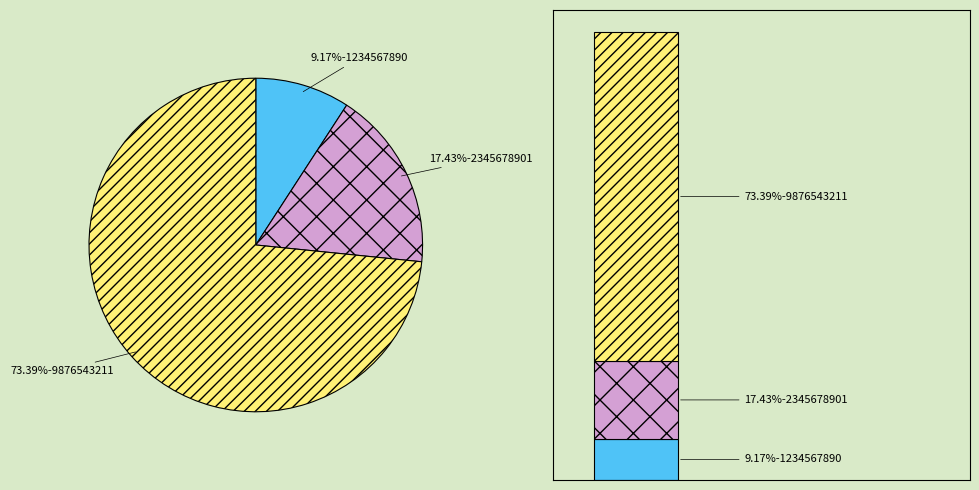

Count the number of slices in the pie.

3